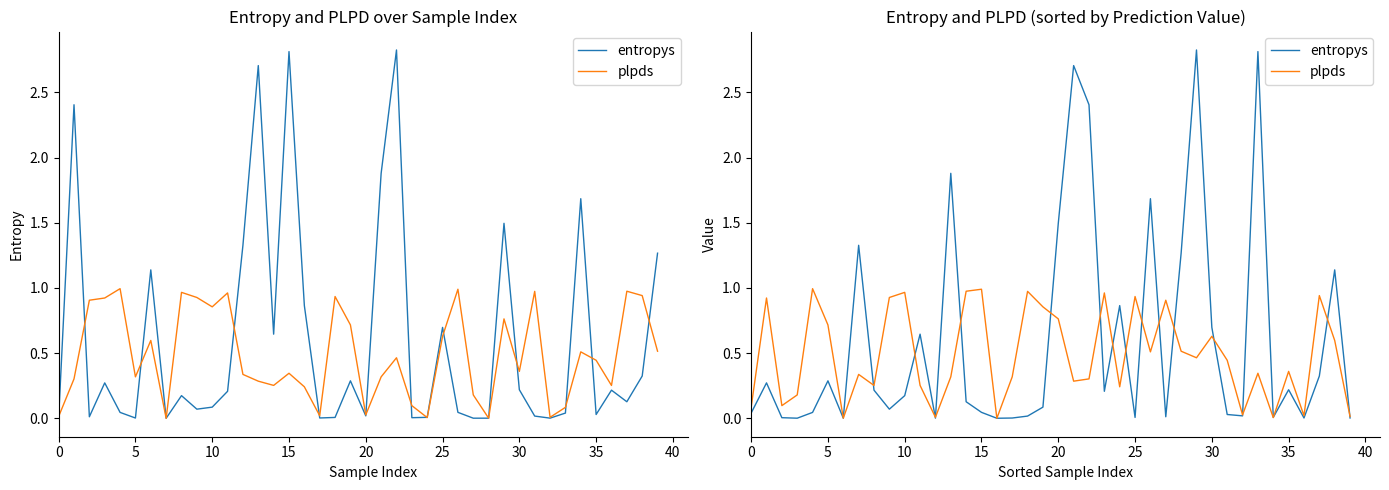

How many intersections are there between plpds and entropys?

20